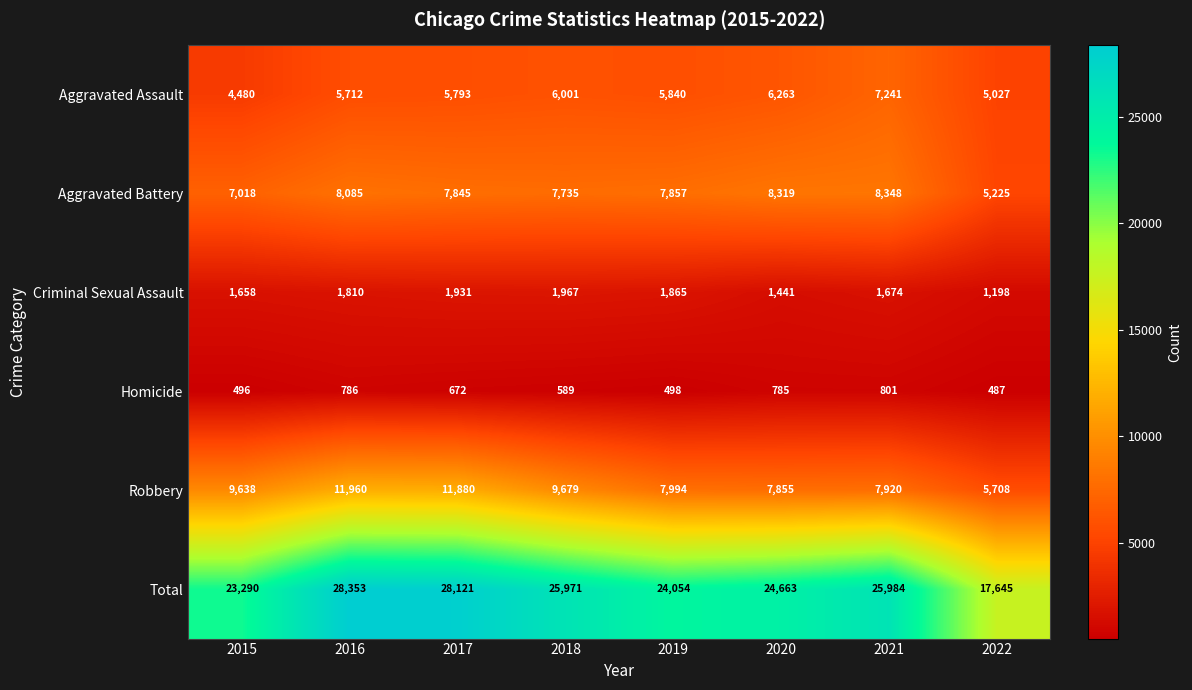

Rank the series by their maximum value, from lowest to highest.

Homicide, Criminal Sexual Assault, Aggravated Assault, Aggravated Battery, Robbery, Total